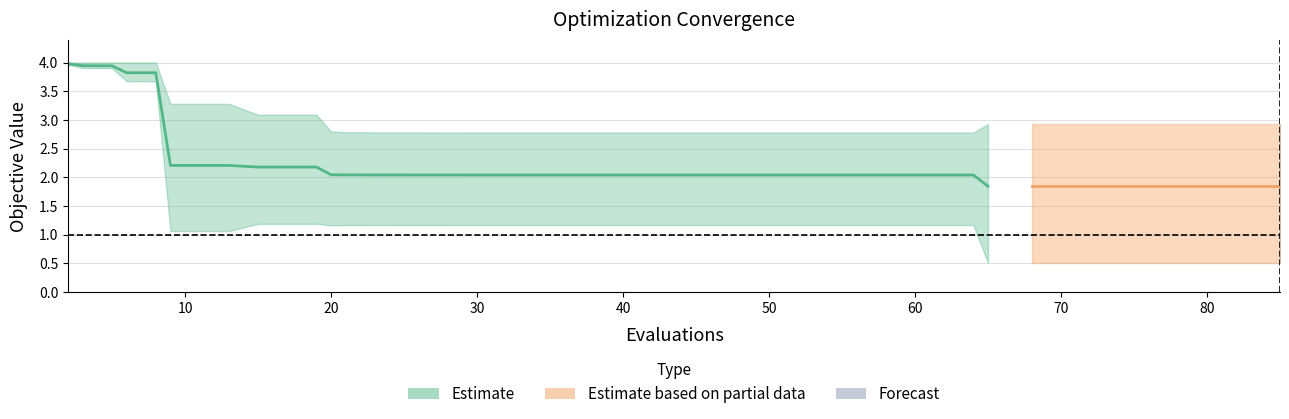

Where is the first local maximum for worst?

83